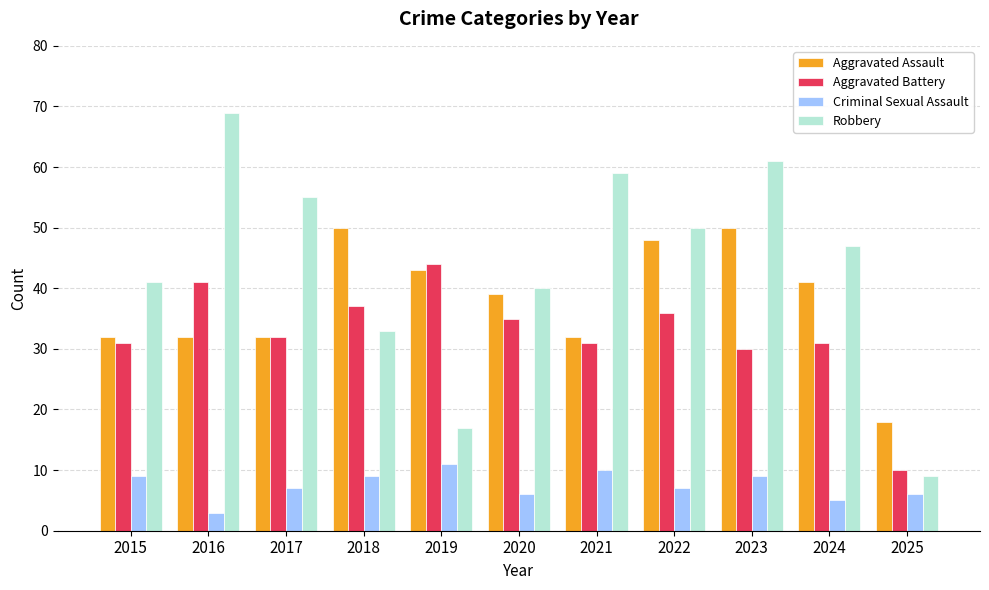

What are all the series names shown in the legend?

Aggravated Assault, Aggravated Battery, Criminal Sexual Assault, Robbery